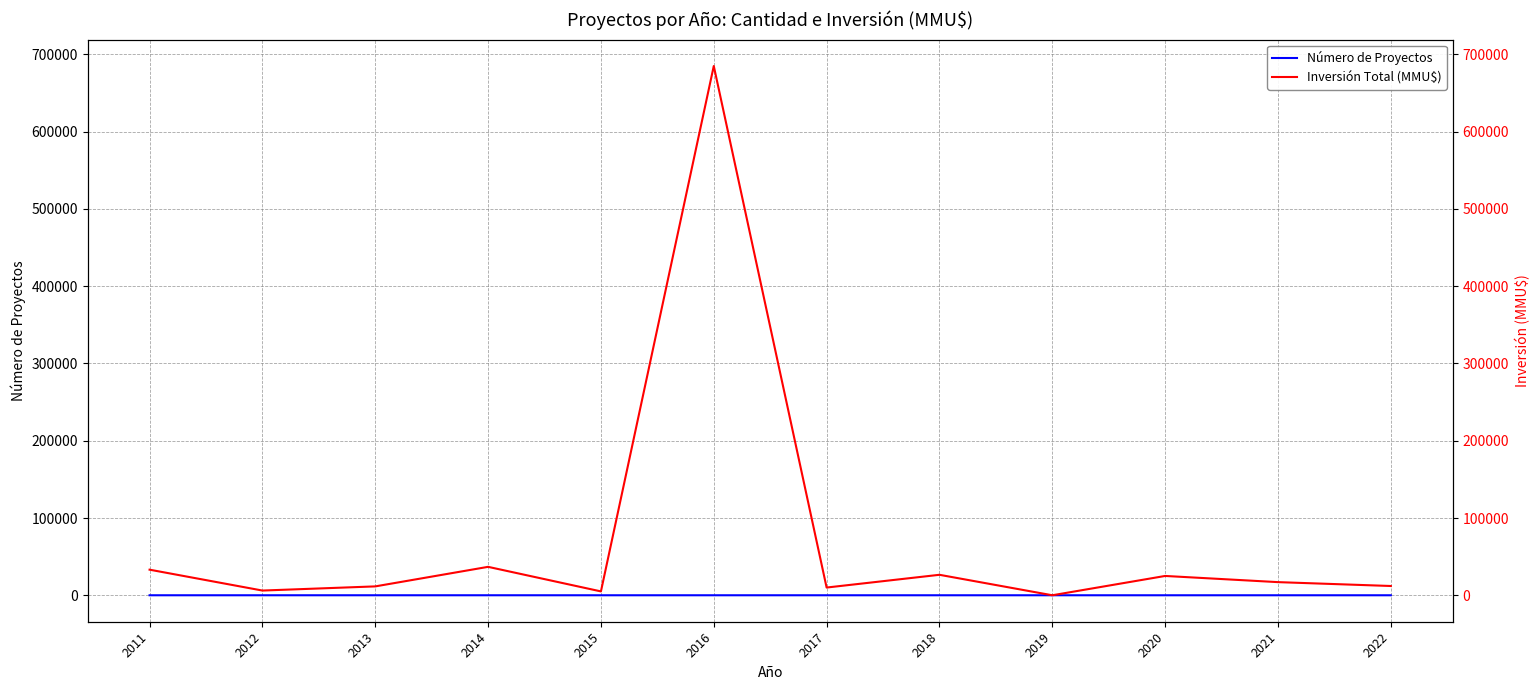

Does the chart display data point markers on the line(s)?

No